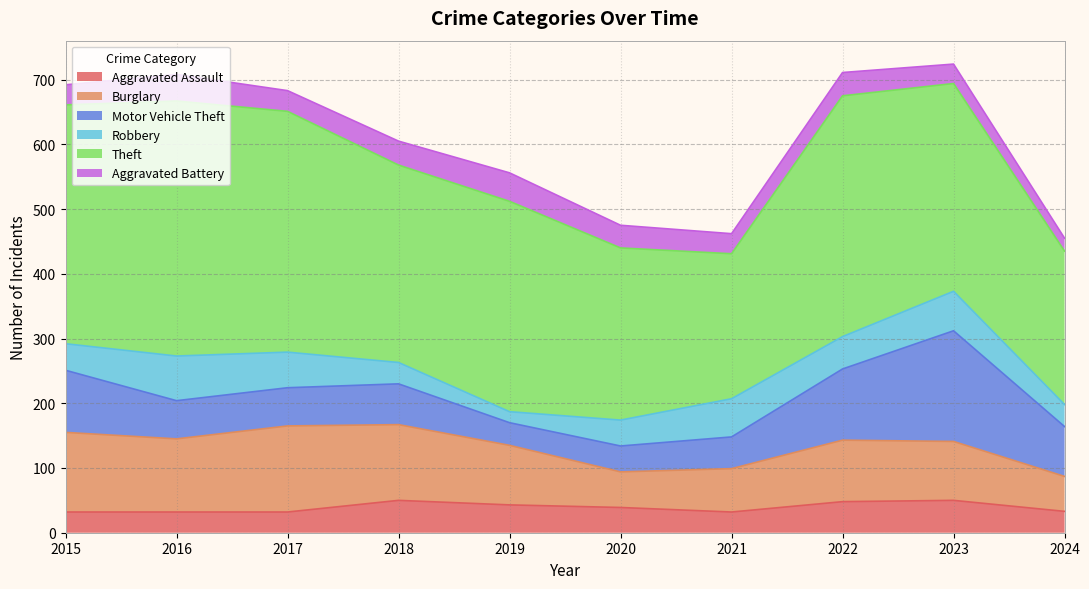

At 2019, list the series in order from largest to smallest.

Theft, Burglary, Aggravated Battery, Aggravated Assault, Motor Vehicle Theft, Robbery